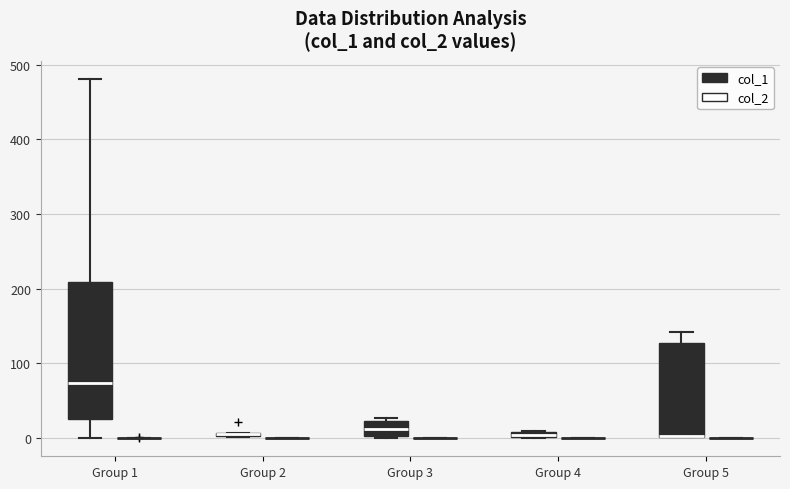

Comparing the boxes themselves (not the whiskers), which one is the tallest?

Group 1 (col_1)